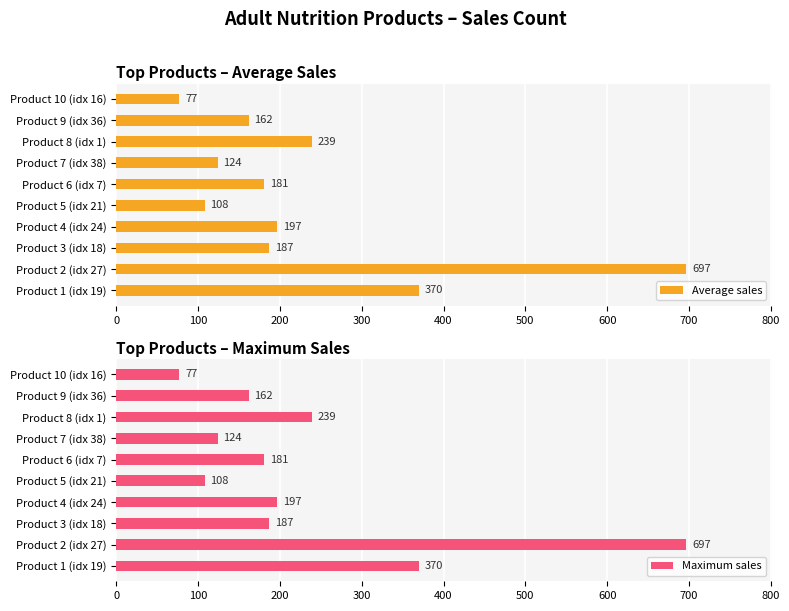

List the series in order of their peak value, highest first.

Average sales, Maximum sales